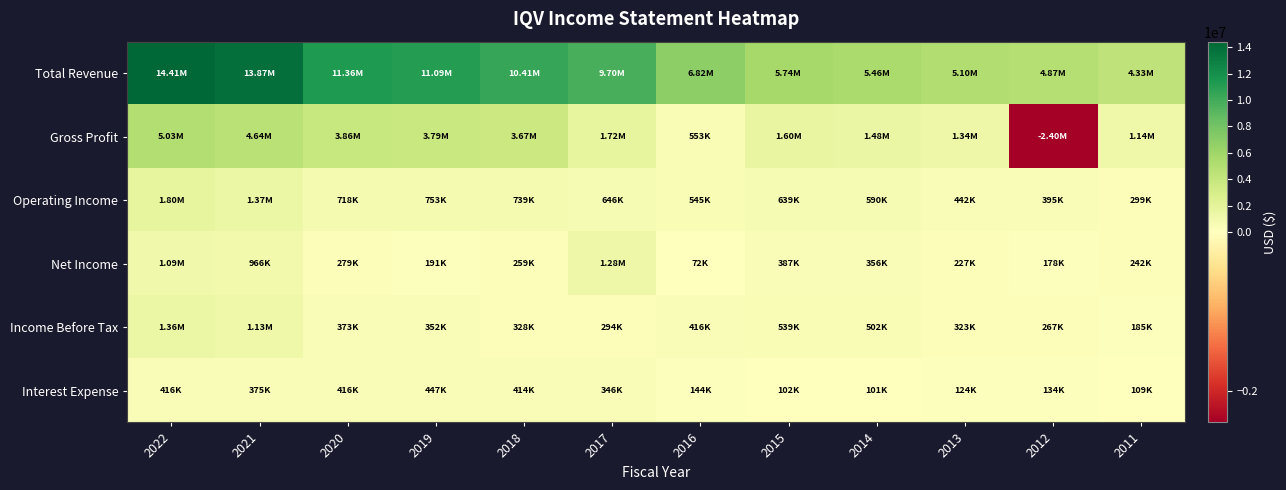

What is the total value across all series at 2014?

8491300